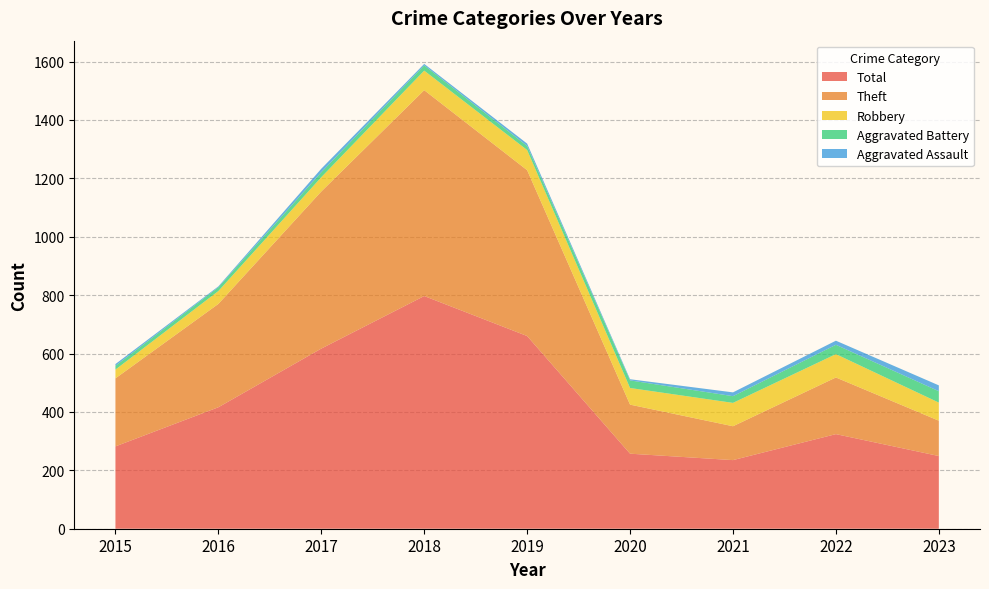

Reading left to right, transcribe all the data shown in this chart.

Aggravated Assault: 6	3	12	5	8	4	13	14	20
Aggravated Battery: 13	13	17	18	14	26	23	32	39
Robbery: 30	44	49	67	69	57	80	80	62
Theft: 233	354	538	705	568	168	116	194	121
Total: 282	416	617	797	660	257	235	324	249